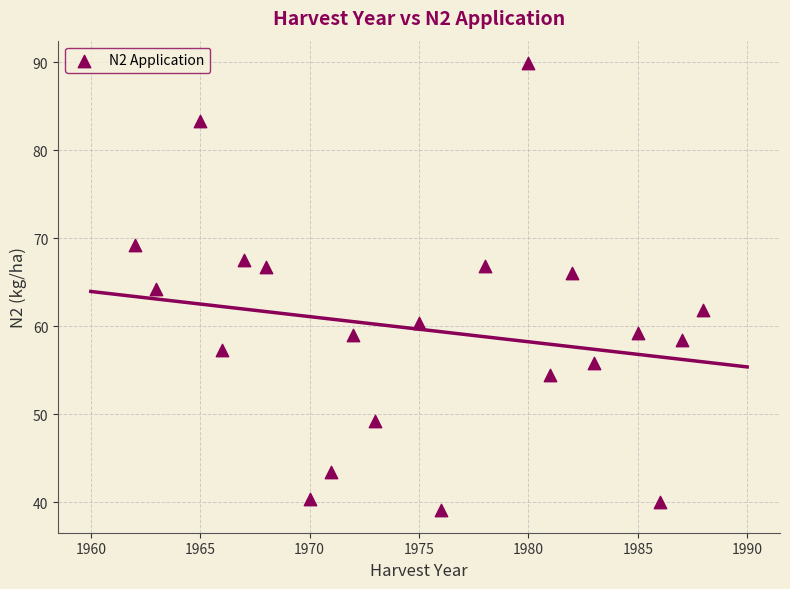

What is the range of Y values (max minus min)?

50.8